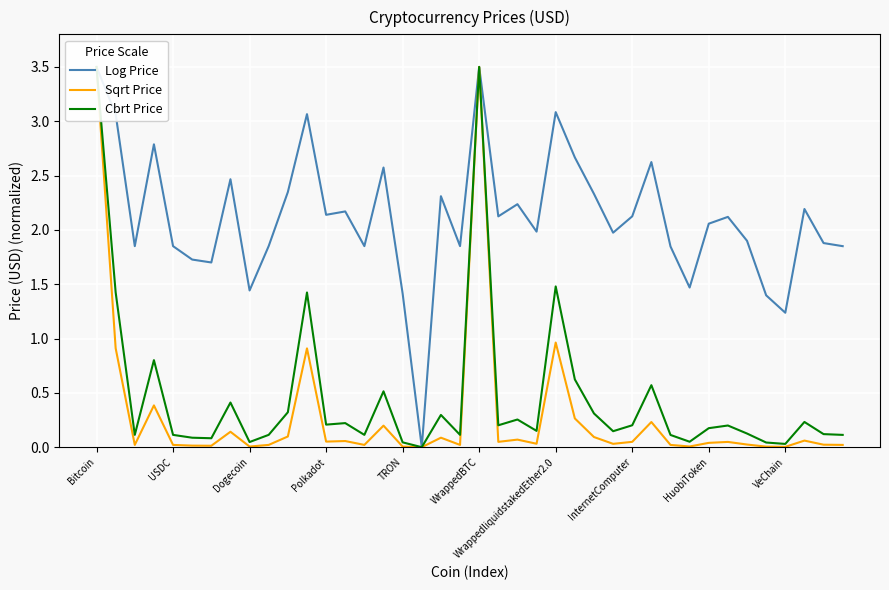

What is the highest value of the Sqrt Price series?

3.5